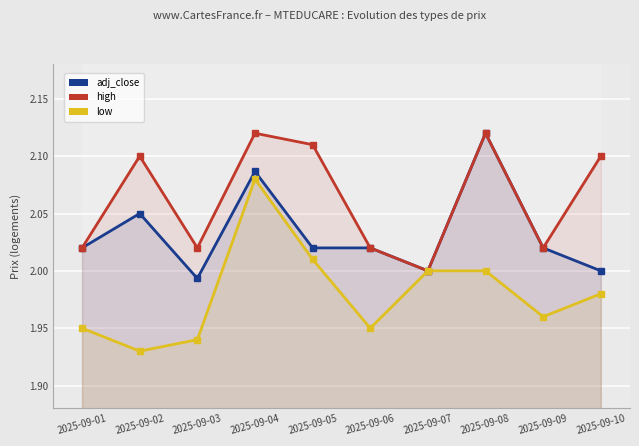

Which series has the largest total across all categories?

high